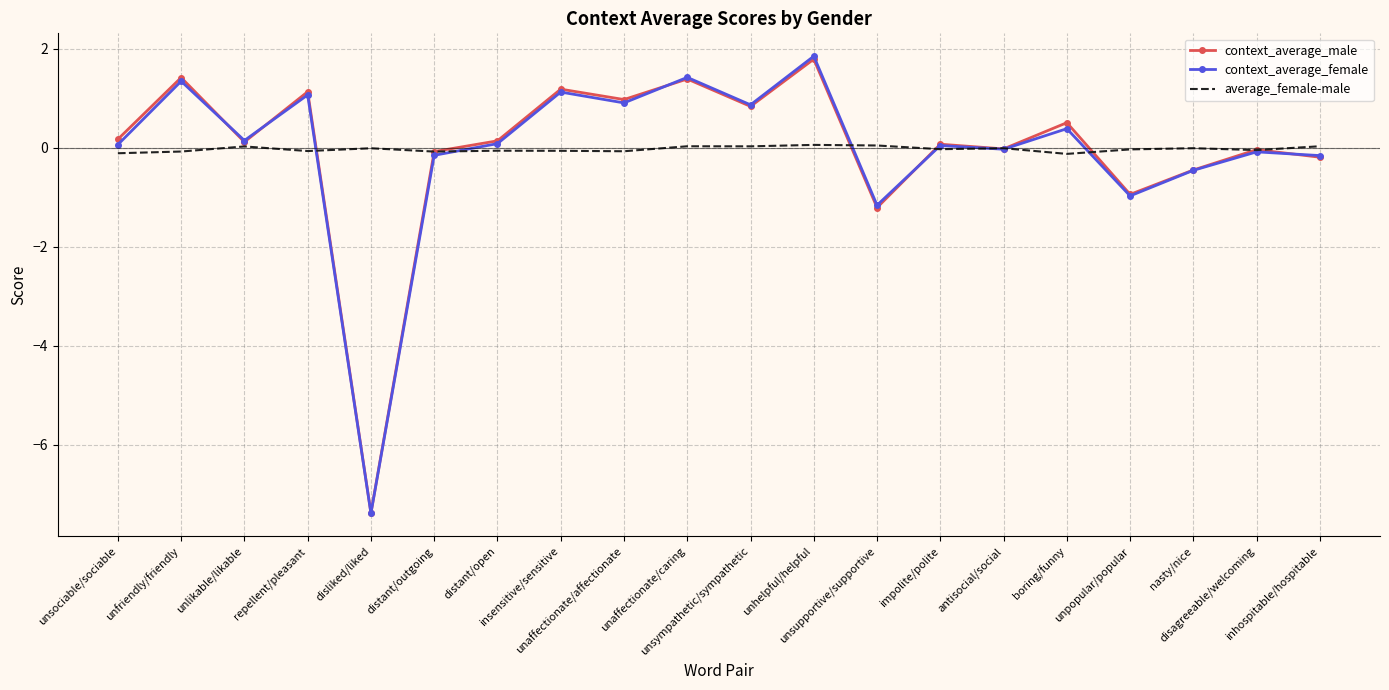

Which series has the largest range (max minus min)?

context_average_female